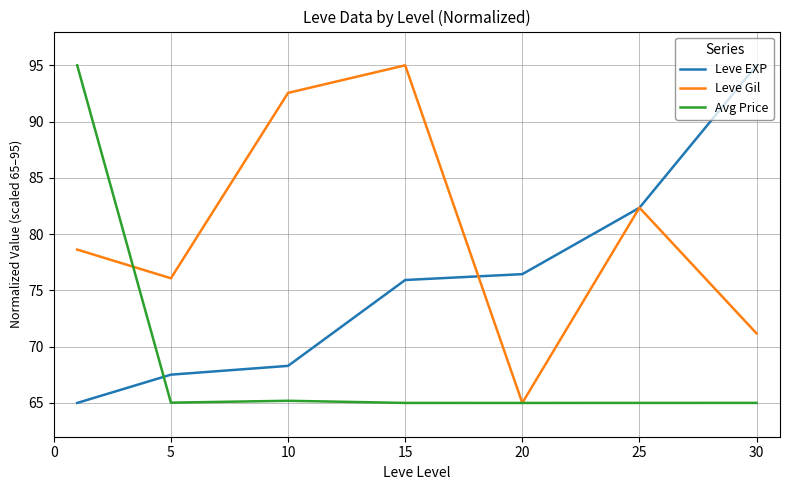

What is the sum of all Leve EXP values?

530.5